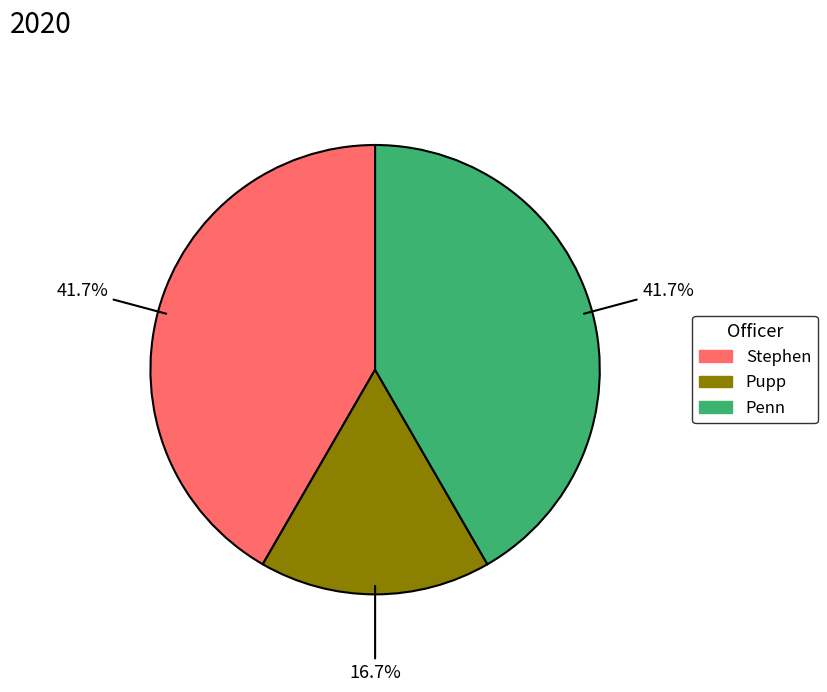

Is there any slice that represents more than half of the pie?

No